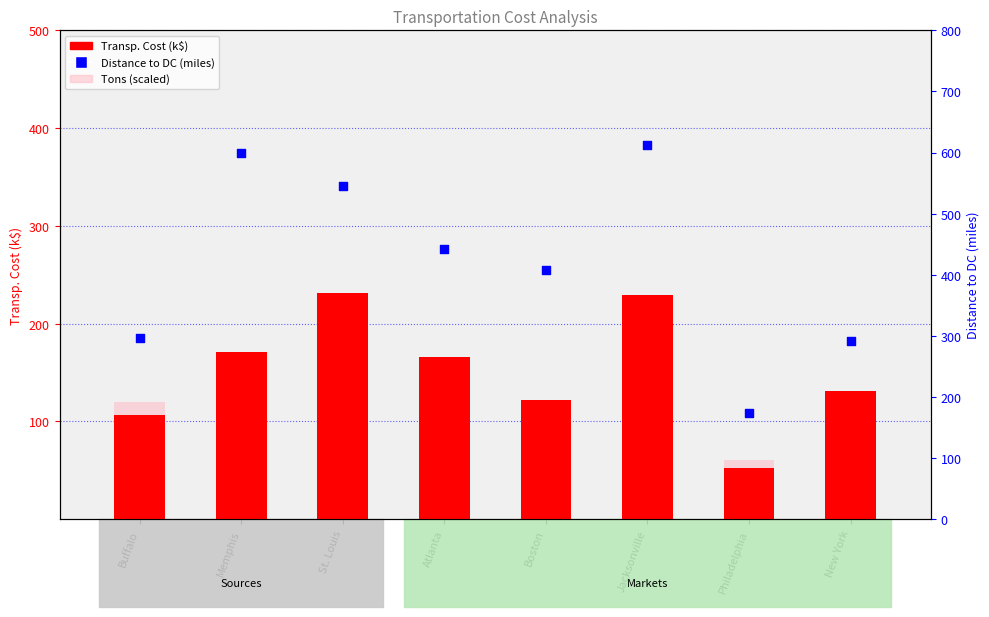

Is the value of Distance to DC (miles) at Atlanta greater than the value of Tons (scaled) at St. Louis?

Yes